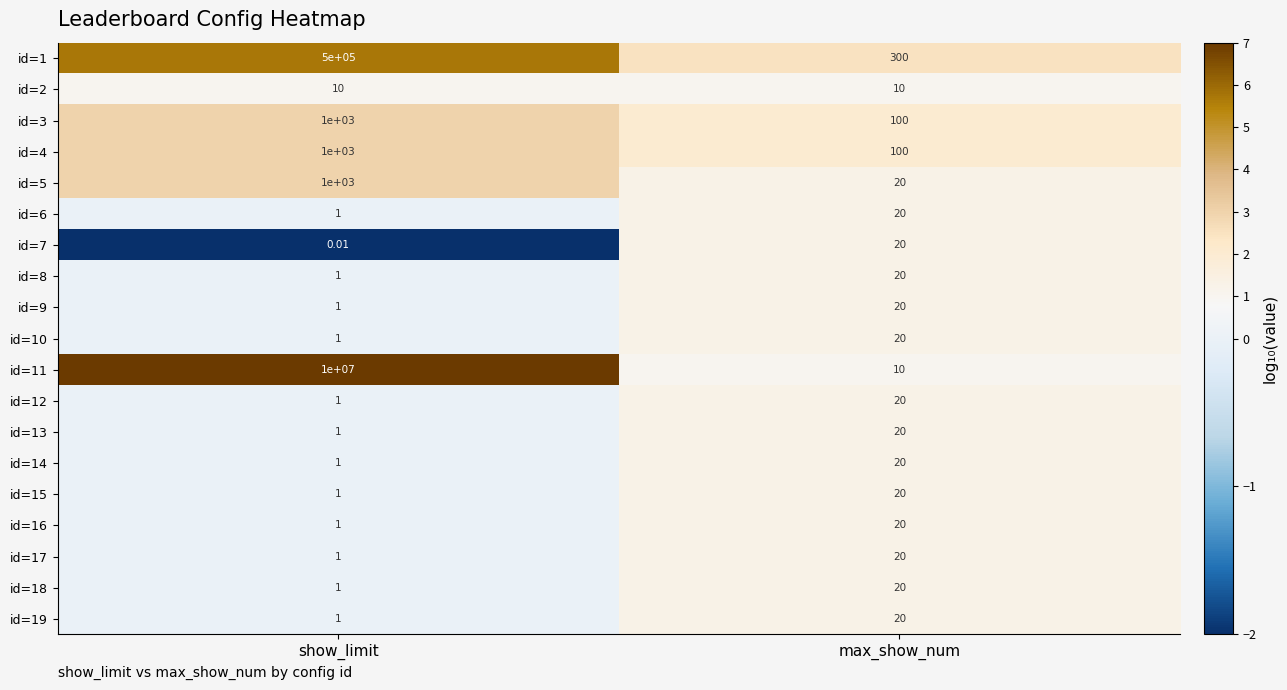

Which category has the highest value across all series?

show_limit